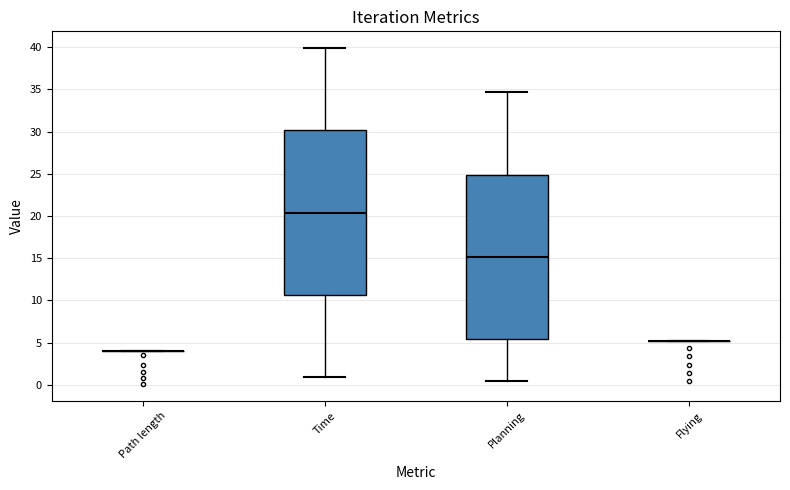

Where does the median line of the box for Time sit on the y-axis? The values are not printed on the chart, so give them approximately, as read against the axis.

20.5